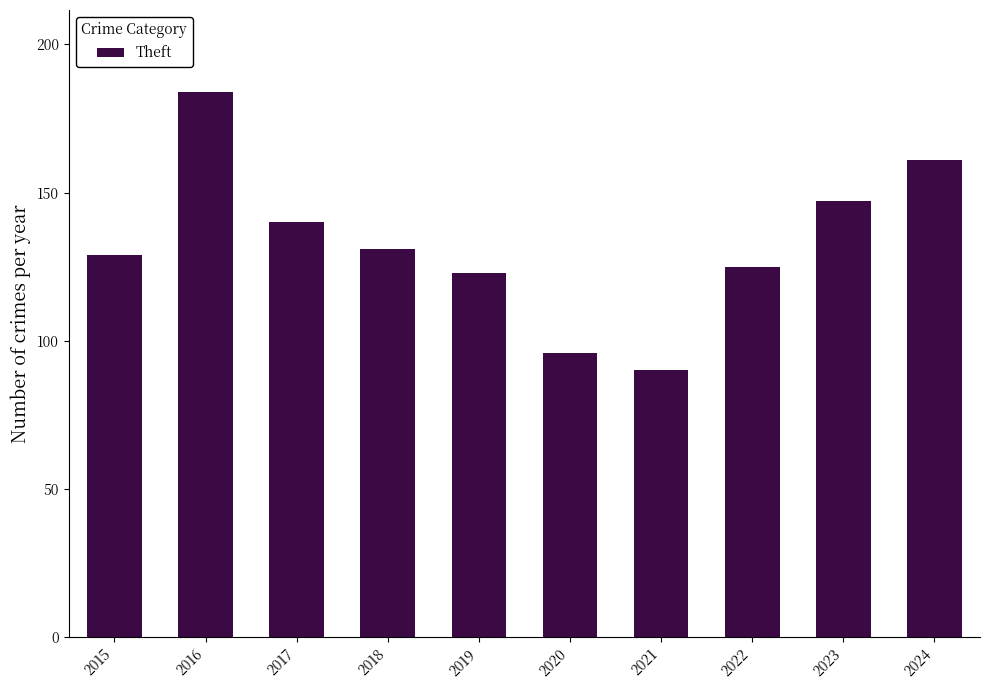

At which category does the chart reach its peak across all series?

2016